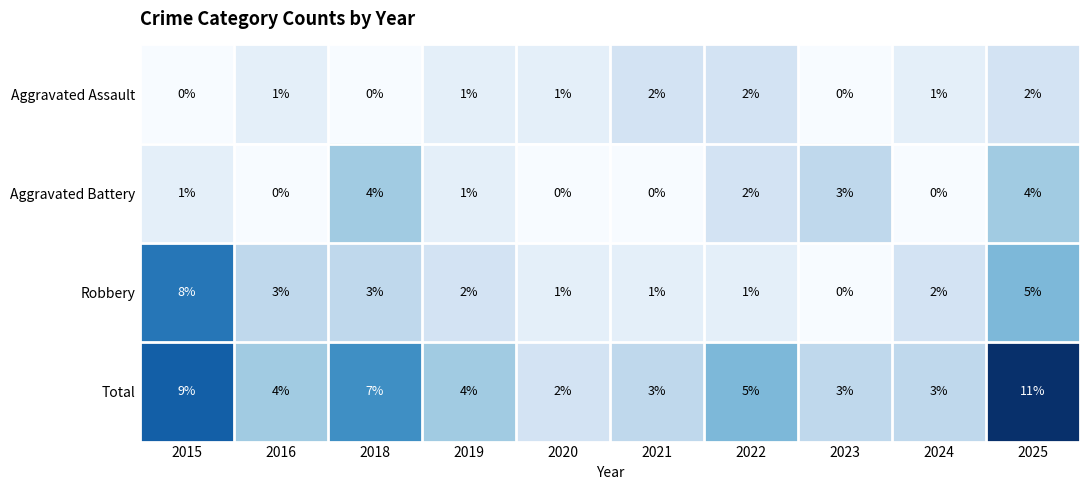

What is the greatest value displayed?

11